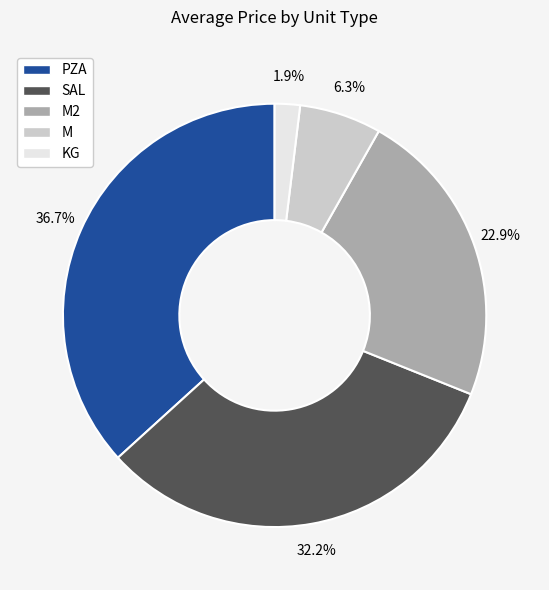

Which category has the smallest portion of the pie?

KG